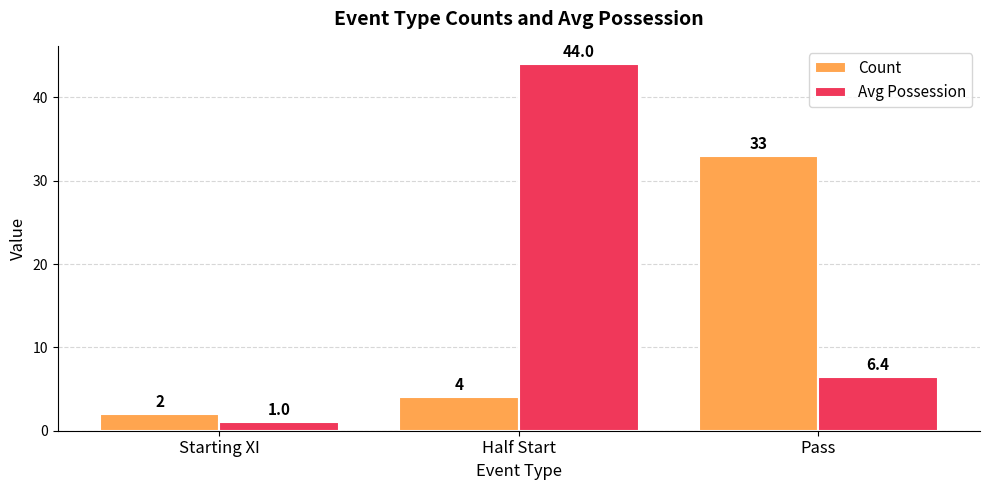

How many groups of bars are there?

3